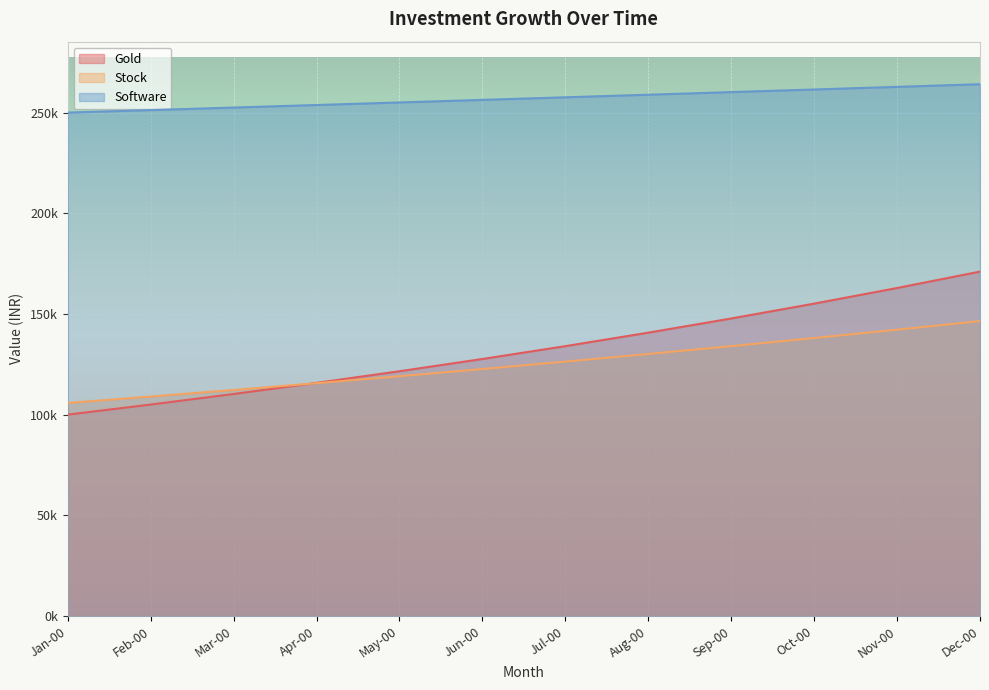

Which series has the largest total across all categories?

Software